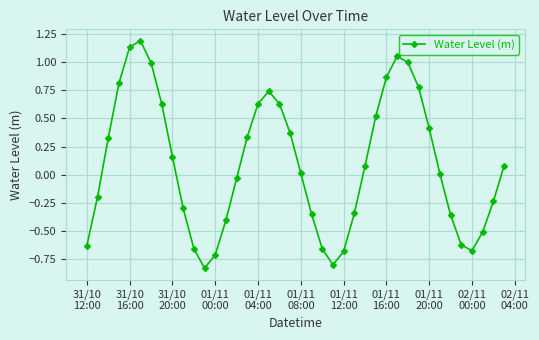

What is the sum of all values?

3.8